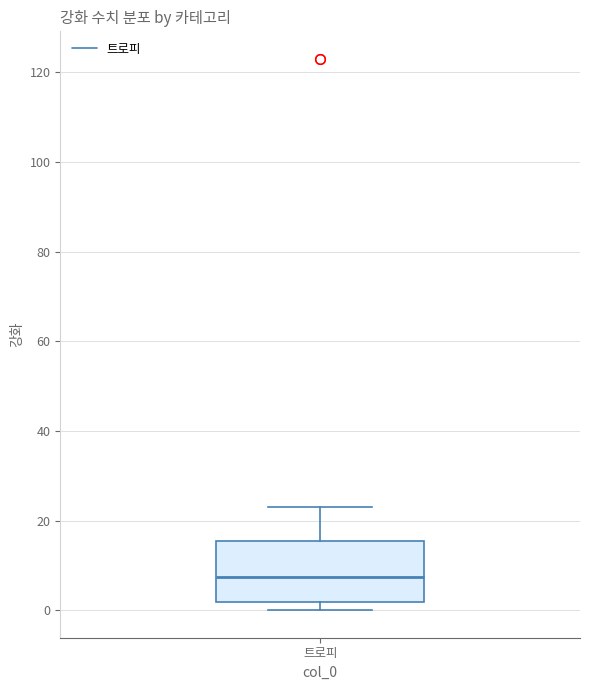

Where does the median line of the box for 트로피 sit on the y-axis? The values are not printed on the chart, so give them approximately, as read against the axis.

8